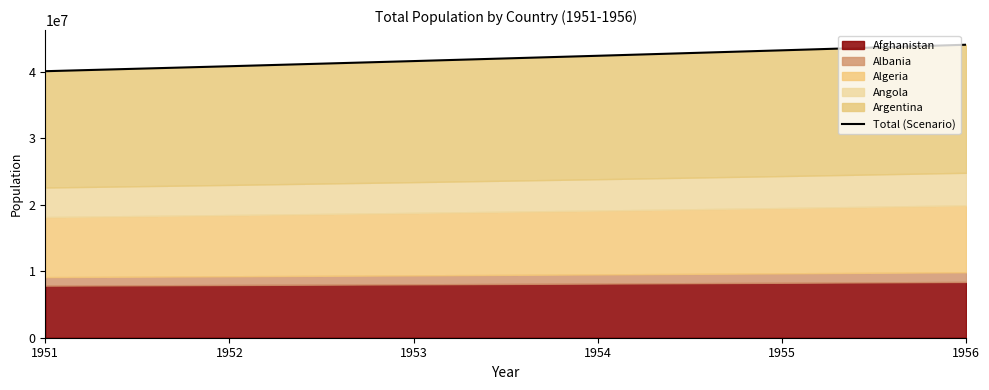

The value at 1953 is 72757548. True or false?

False